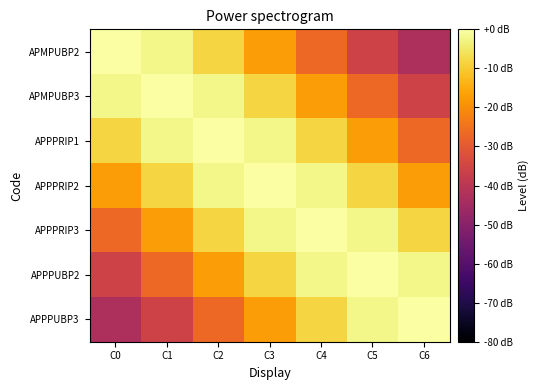

Rank the series by their maximum value, from highest to lowest.

APMPUBP2, APMPUBP3, APPPRIP1, APPPRIP2, APPPRIP3, APPPUBP2, APPPUBP3